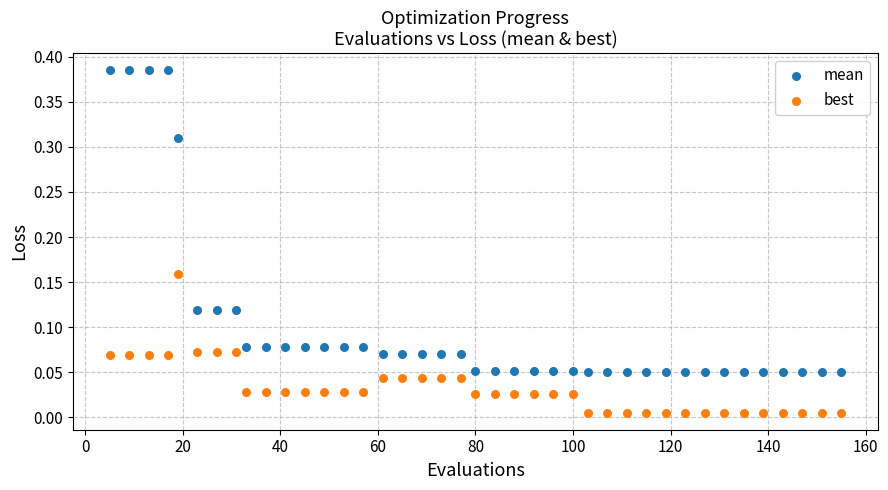

What is the X range (max minus min) for the scatter plot?

150.0